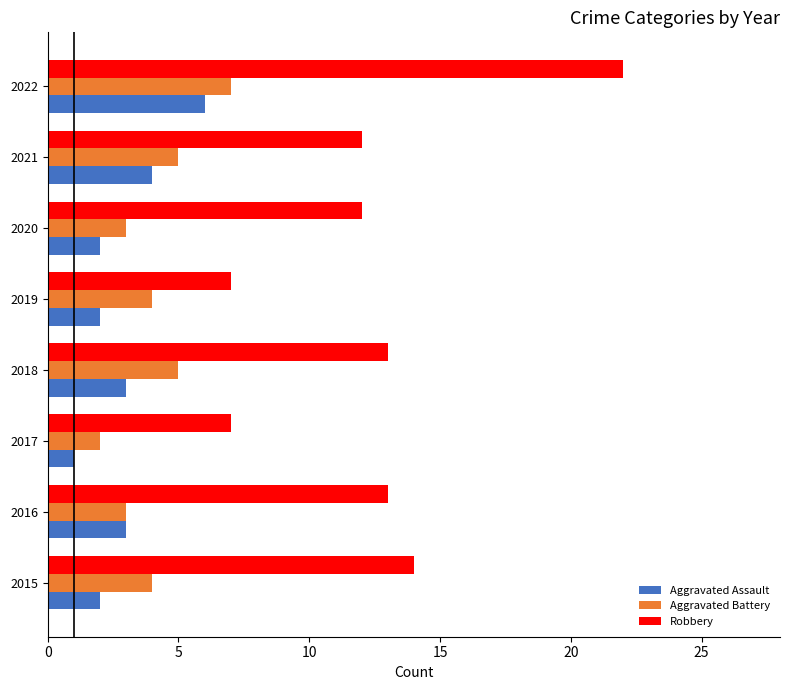

Is it true that Aggravated Battery equals 7 at 2015?

False